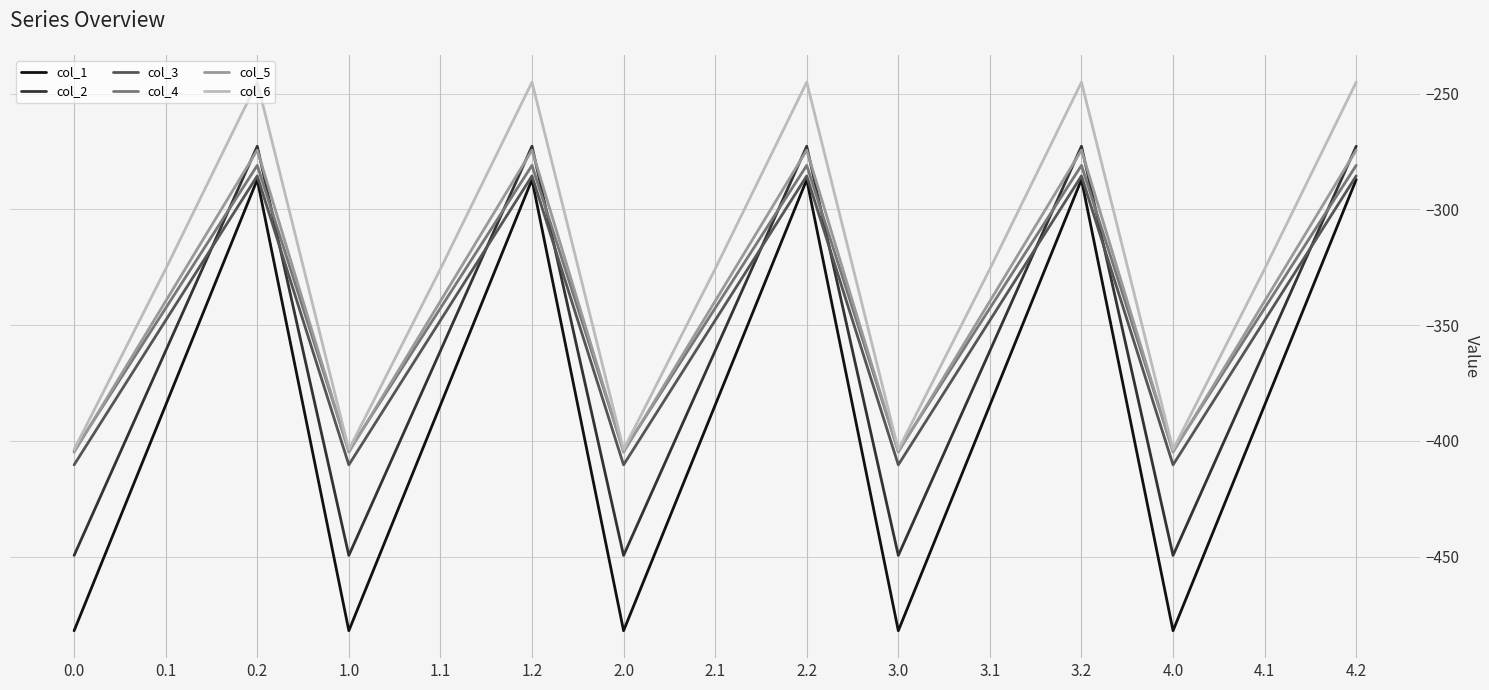

What is the total value across all series at 0.0?

-2554.8